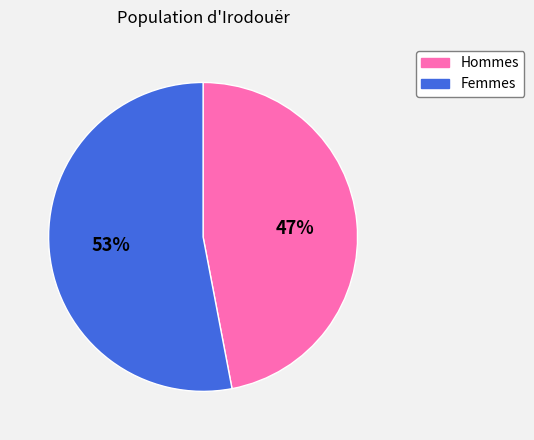

Which category has the smallest portion of the pie?

Hommes